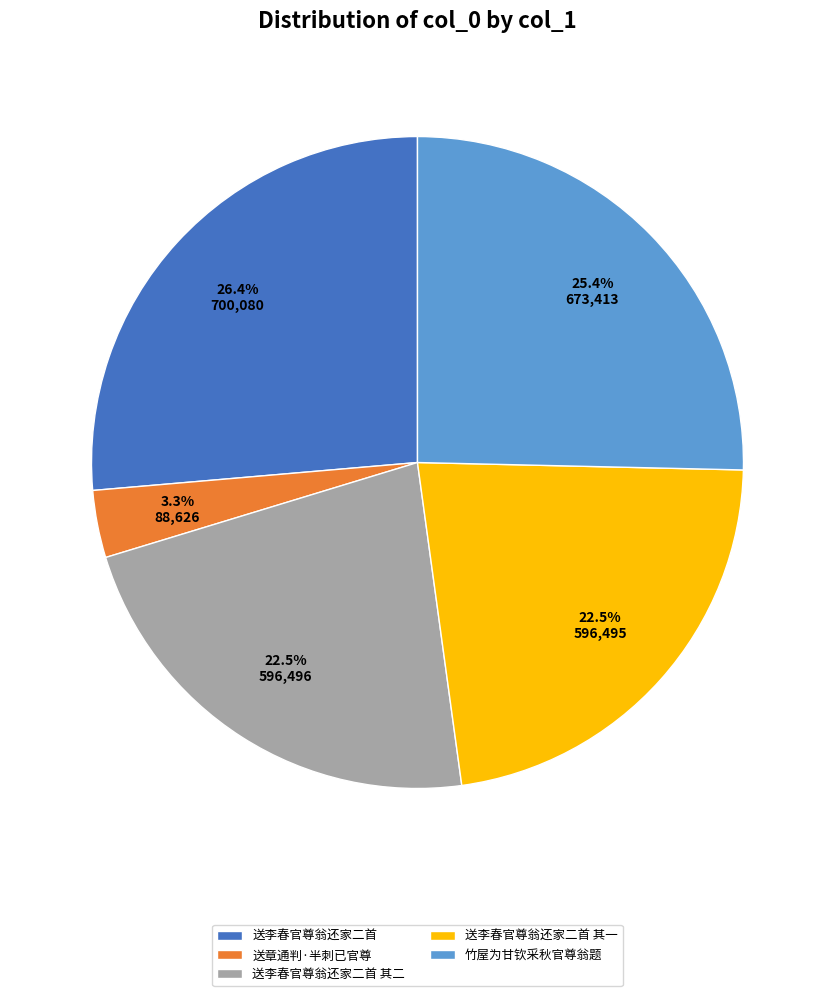

How many segments does this pie chart have?

5